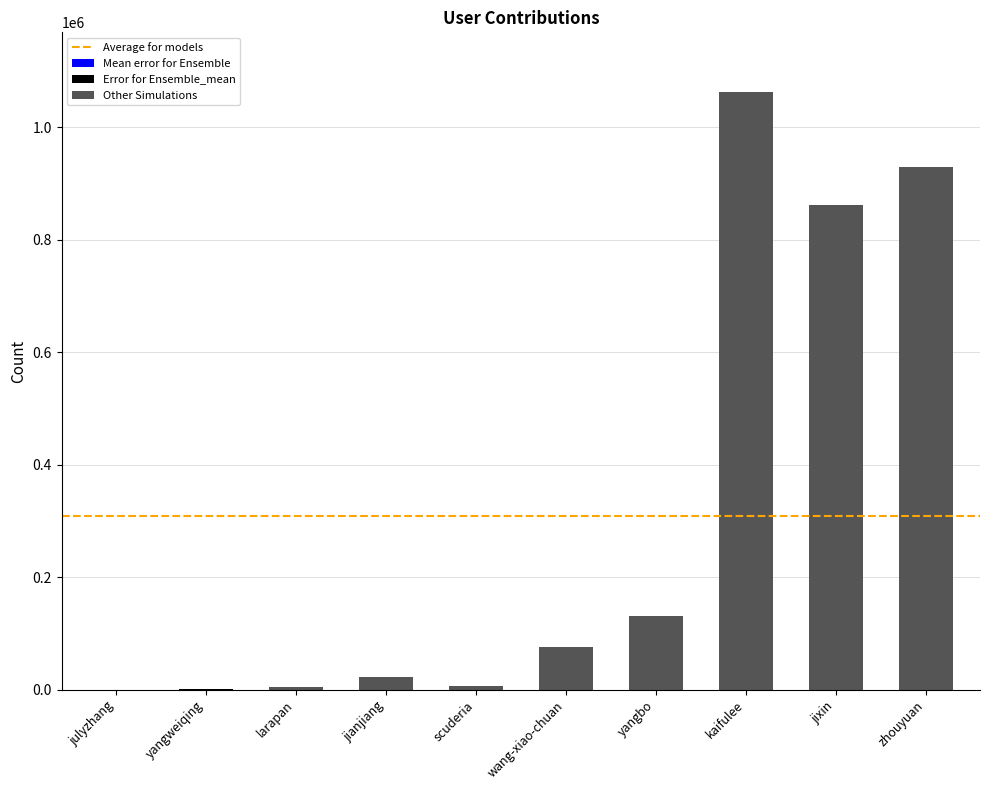

The chart shows a value of 1397325 at jixin. True or false?

False